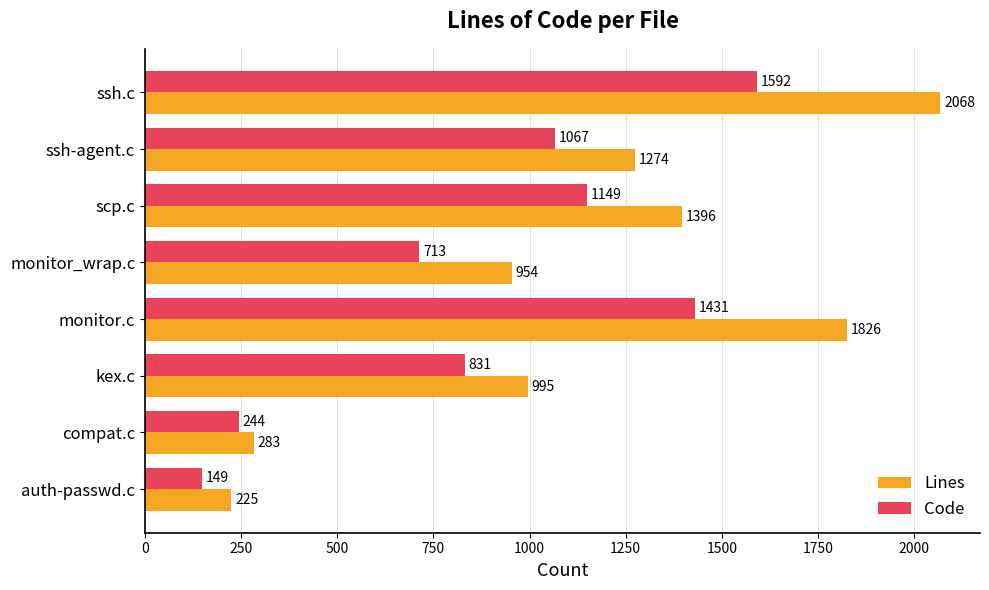

Which category has the lowest value in the Lines series?

auth-passwd.c